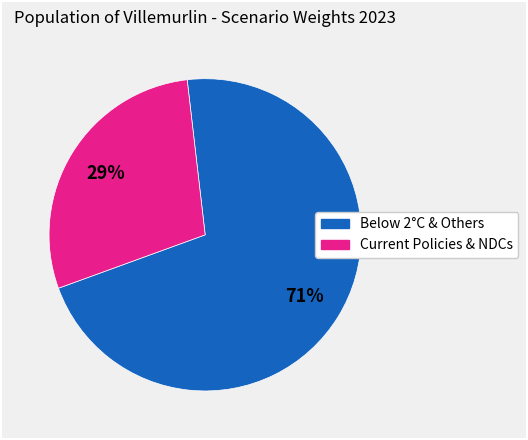

Is there any slice that represents more than half of the pie?

Yes